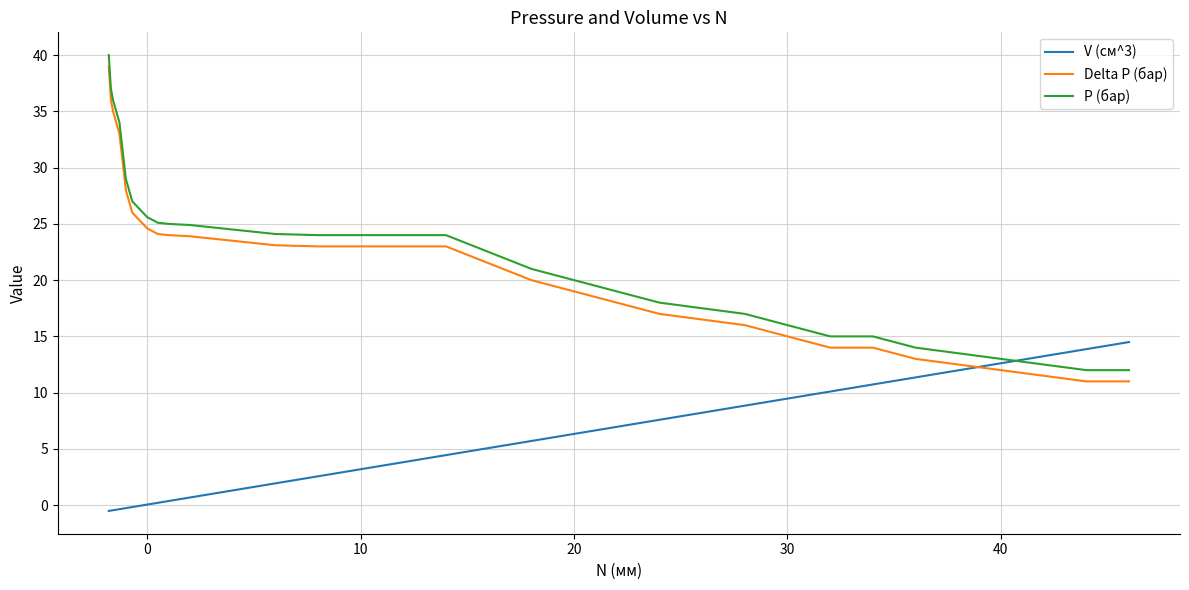

At how many categories does at least one series exceed 16?

25